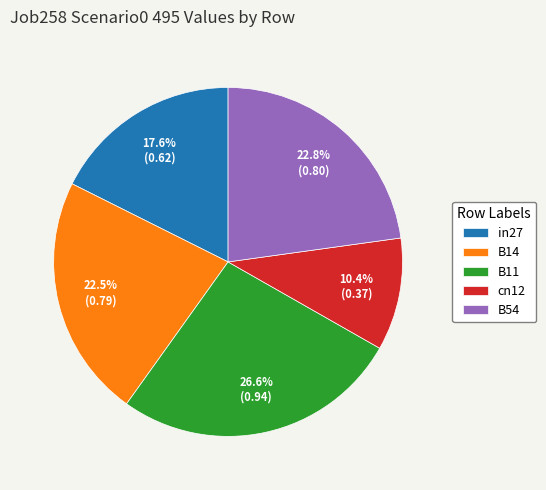

To the nearest percent, what is the average slice percentage?

20%